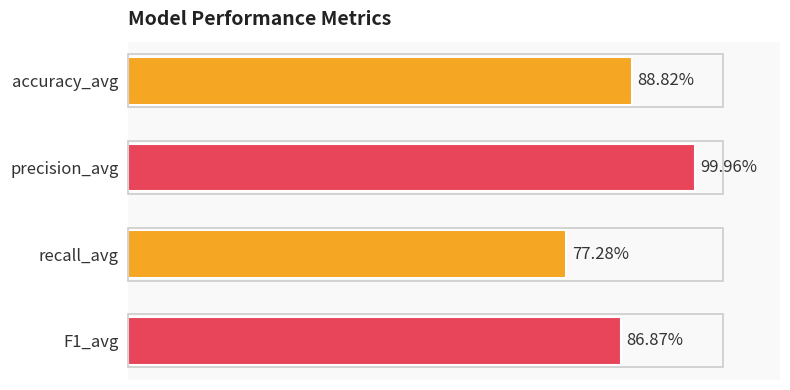

Does the chart contain any negative values?

No